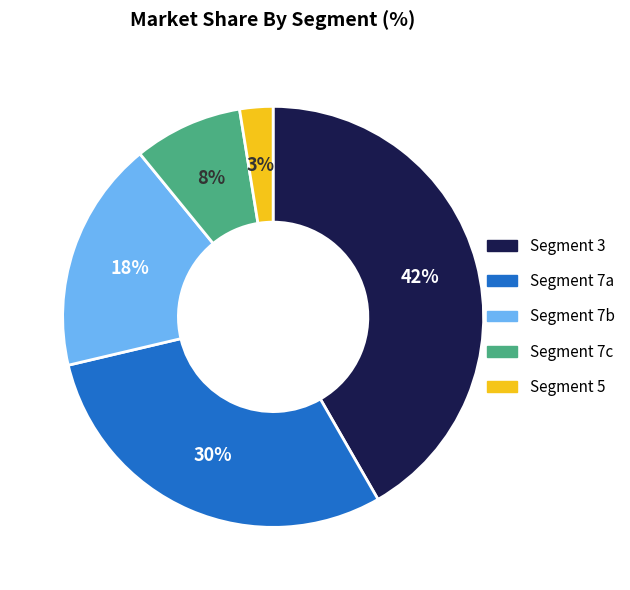

True or false: Segment 7a accounts for 24% of the total.

False